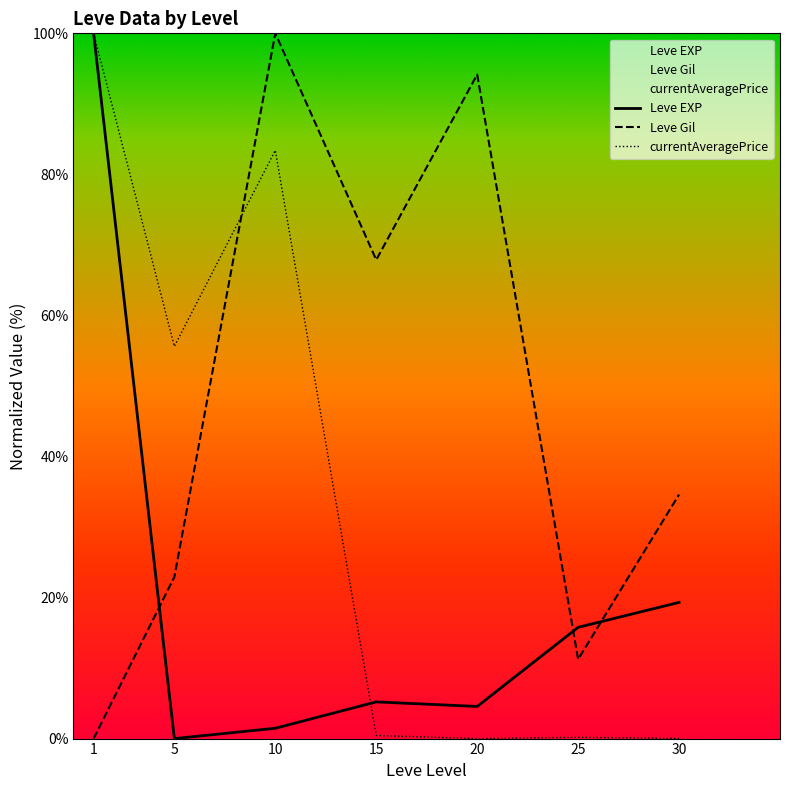

At which label does Leve Gil first exceed 34?

10